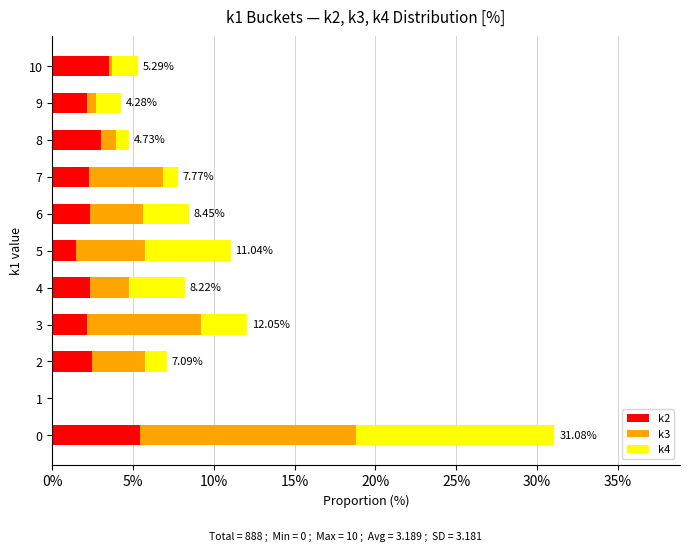

What is the total value across all series at 0?

31.1